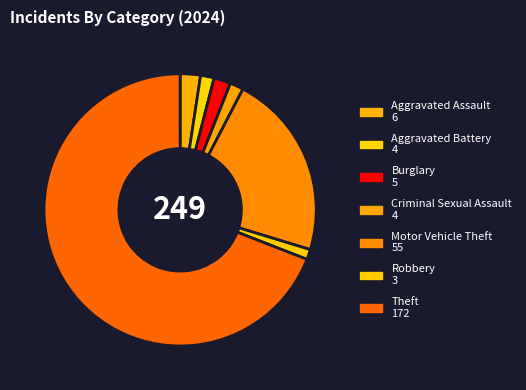

How many segments does this pie chart have?

7